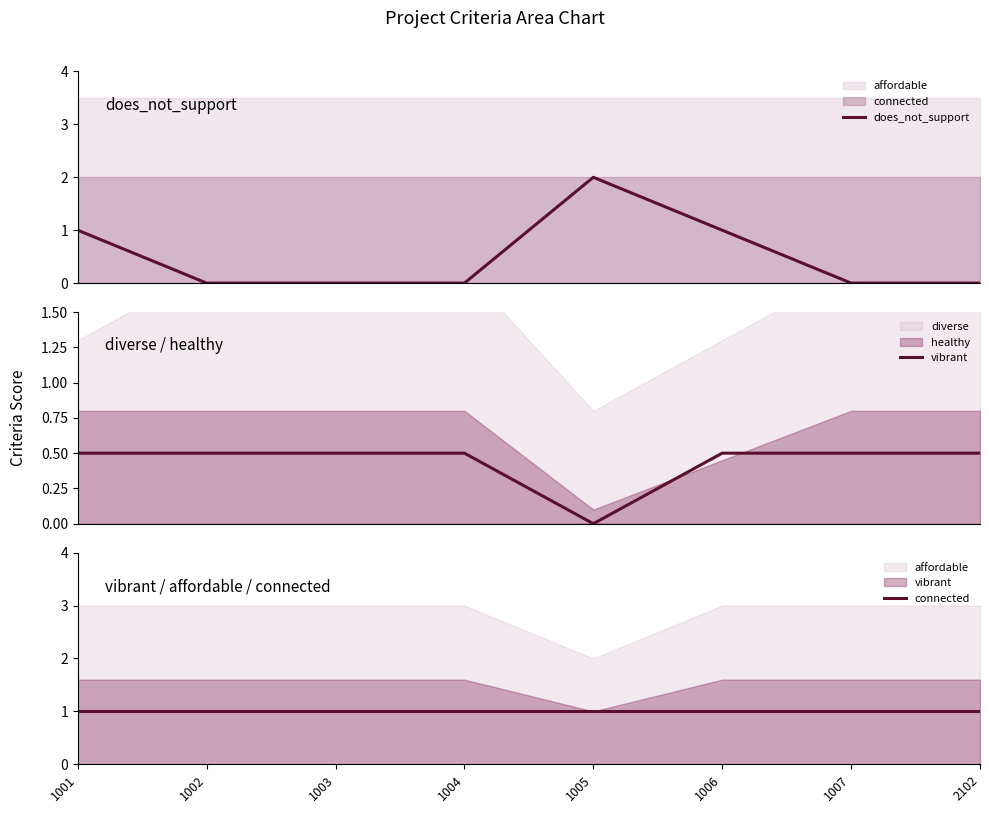

Between which two adjacent categories do connected and does_not_support first intersect?

1004 and 1005